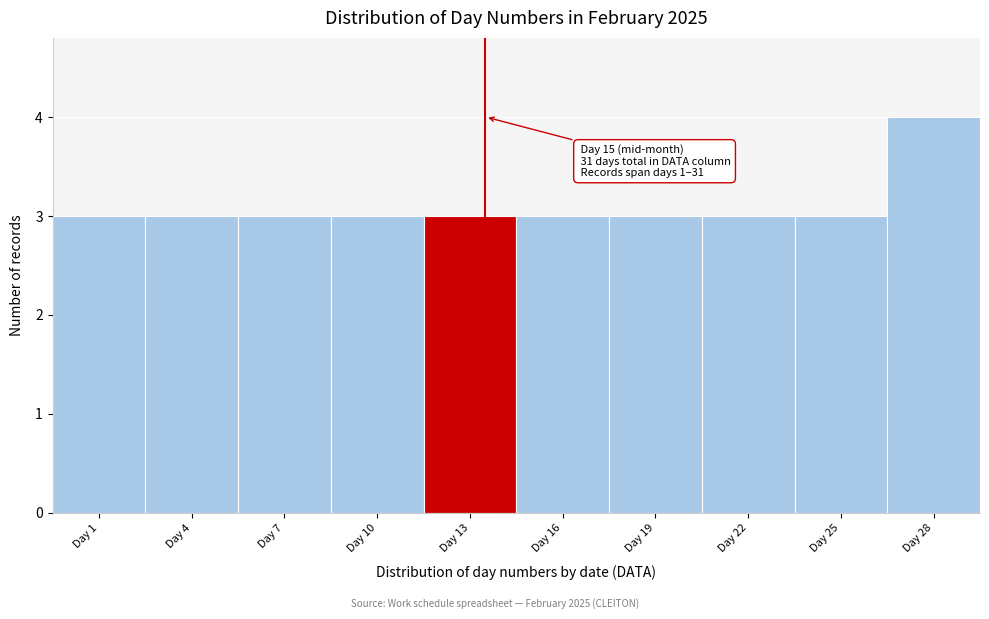

Reading left to right, list all the values displayed in this chart.

3	3	3	3	3	3	3	3	3	4